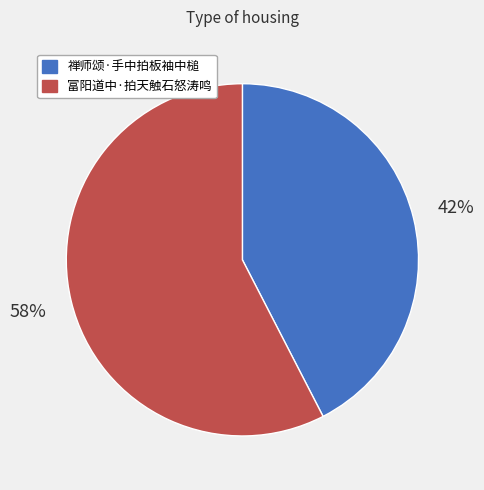

Count the number of slices in the pie.

2